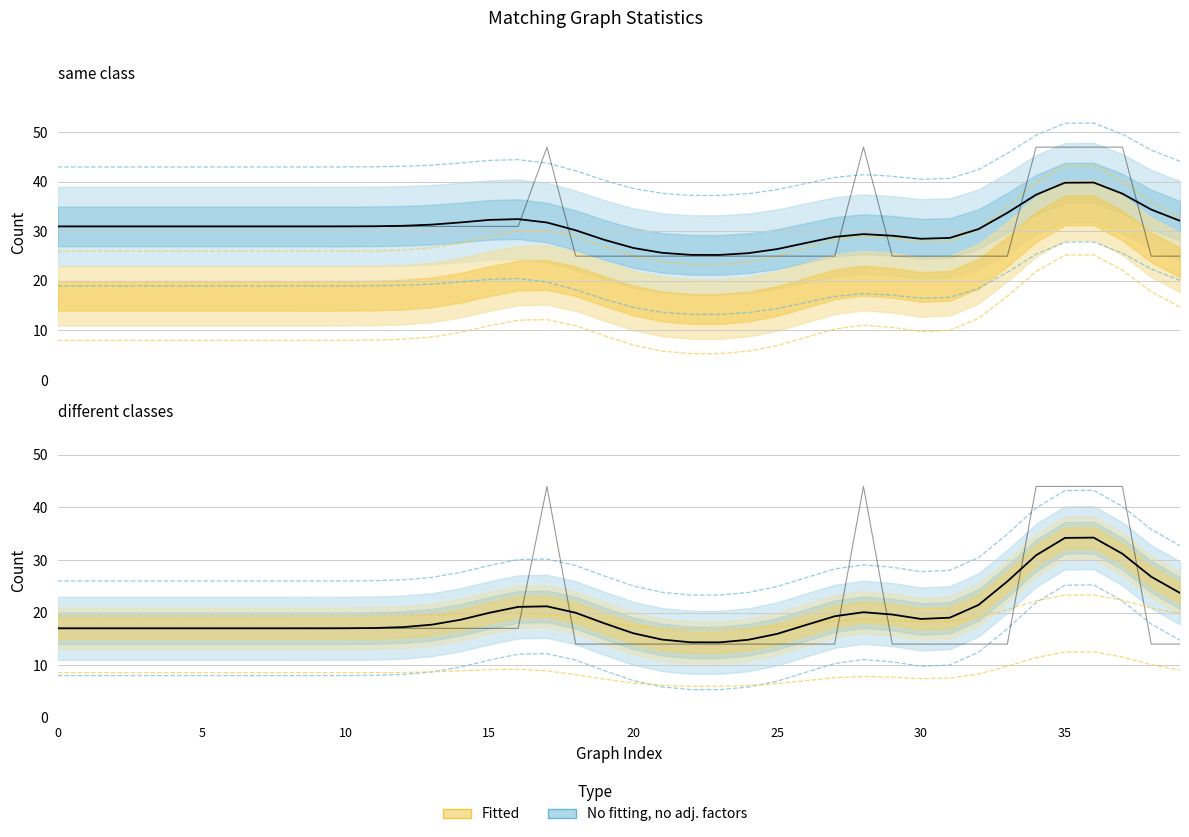

True or false: different classes and same class intersect in this chart.

False